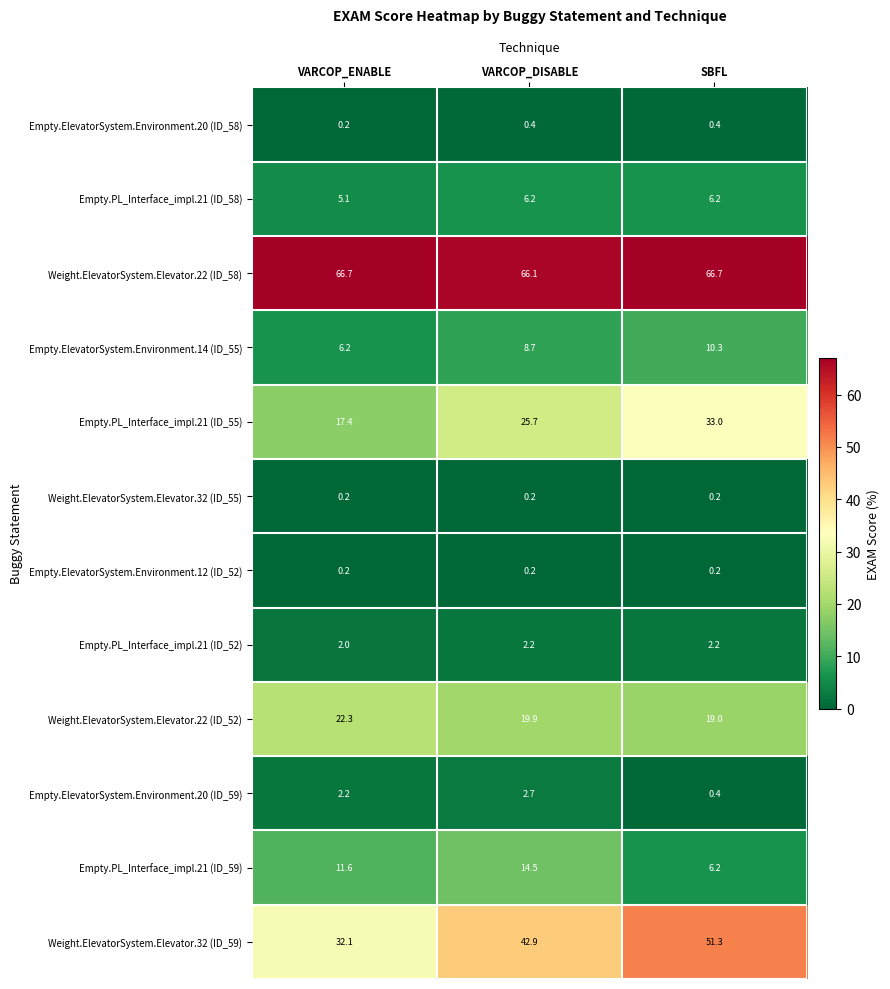

How many distinct data groups are displayed?

12